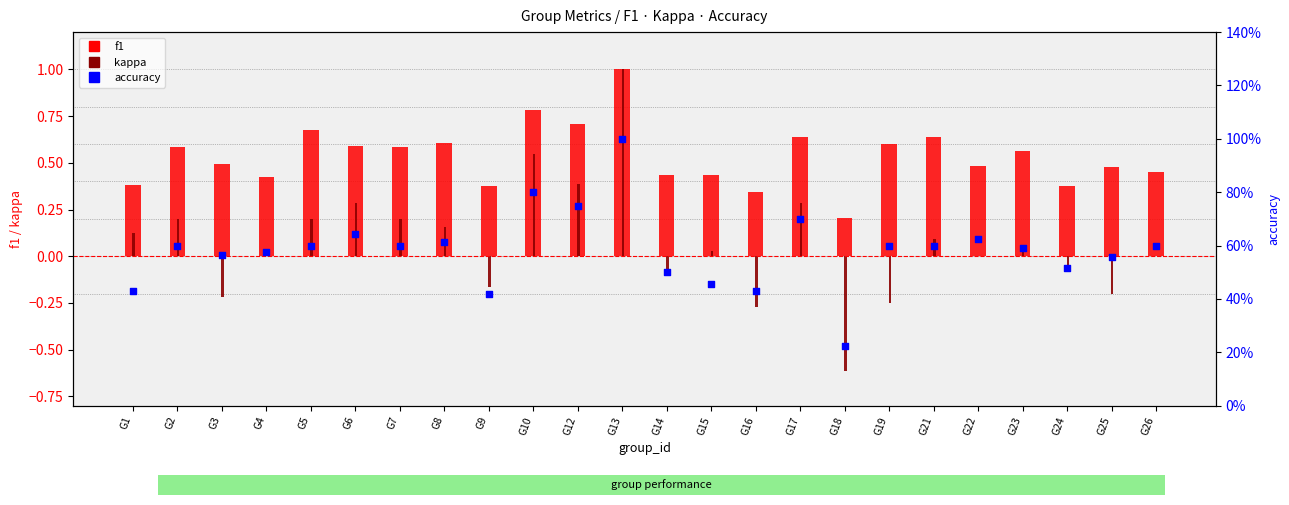

Which series has the widest spread of Y values?

kappa